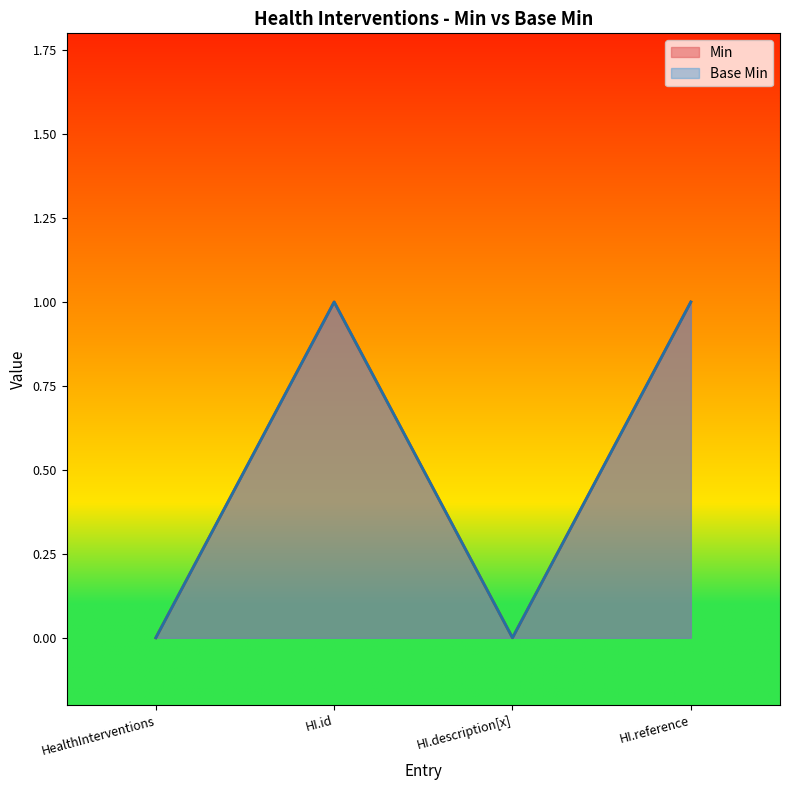

How many data points in Min are less than 1?

2